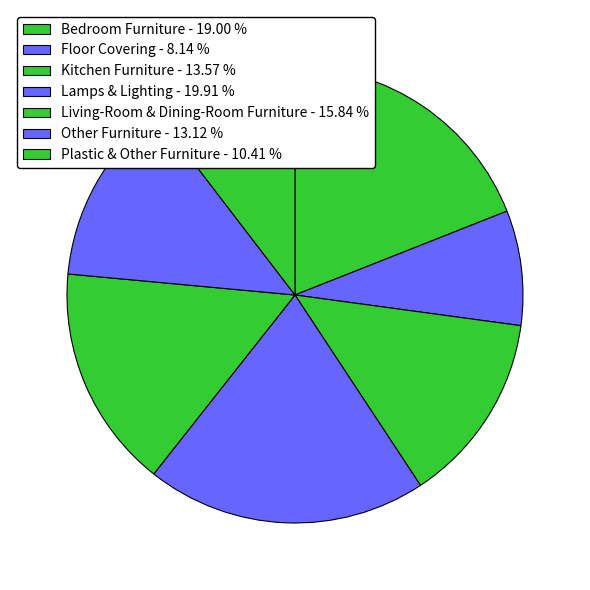

Is there any slice that represents more than half of the pie?

No